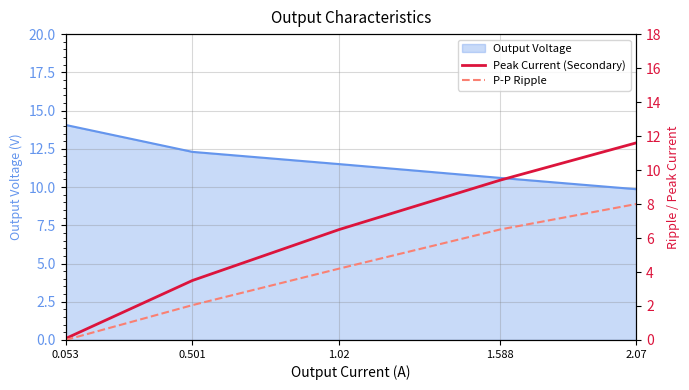

Reading right to left, extract all data points from this chart.

Output Voltage: 2.07=9.9	1.588=10.6	1.02=11.5	0.501=12.3	0.053=14.1
Peak Current (Secondary): 2.07=11.6	1.588=9.4	1.02=6.5	0.501=3.5	0.053=0.1
P-P Ripple: 2.07=8.0	1.588=6.5	1.02=4.2	0.501=2.0	0.053=0.0